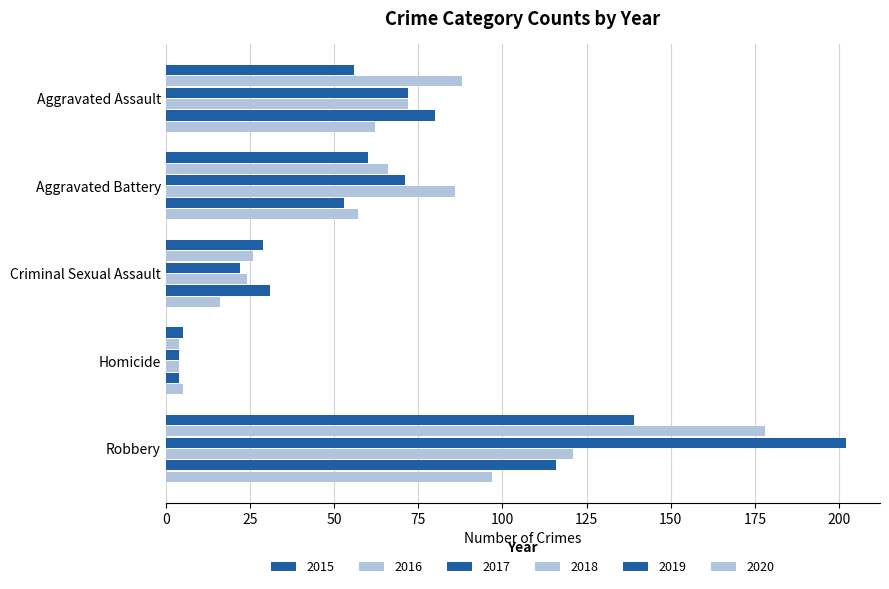

At which category is the sum across all series the highest?

Robbery